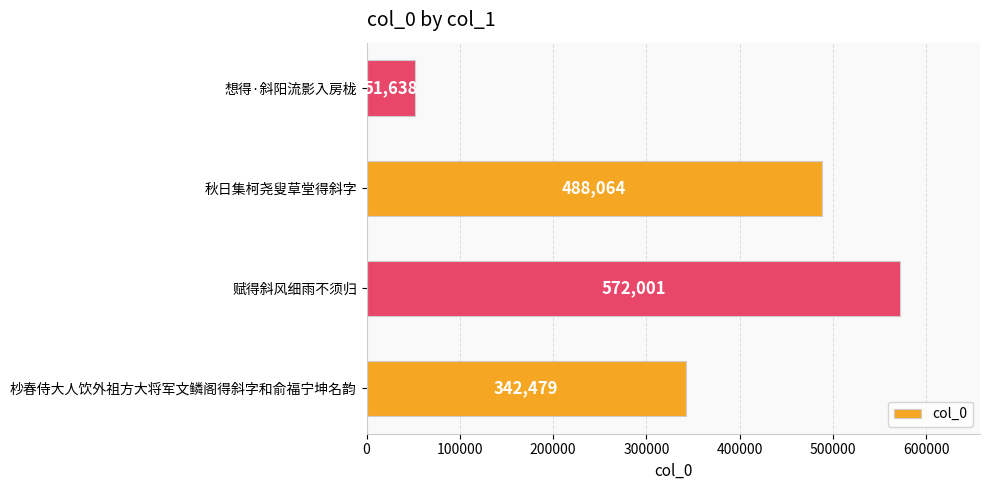

What is the sum of all values?

1454182